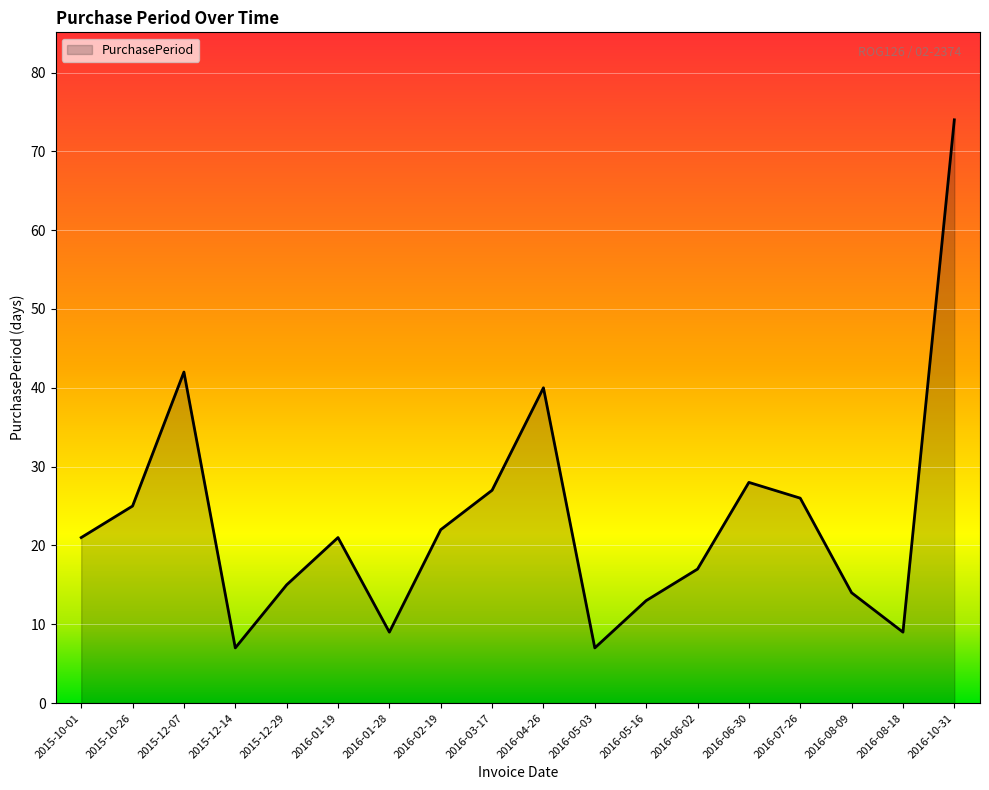

Count the number of data series in this chart.

1